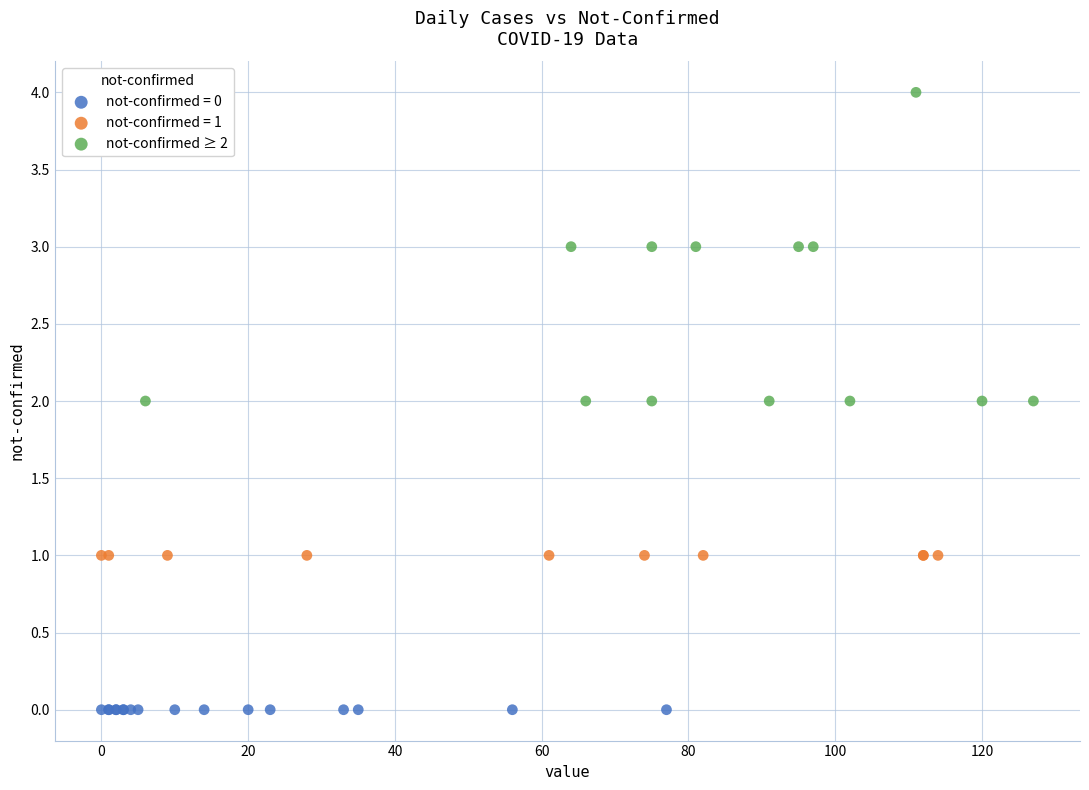

Which series reaches the minimum Y coordinate?

not-confirmed = 0